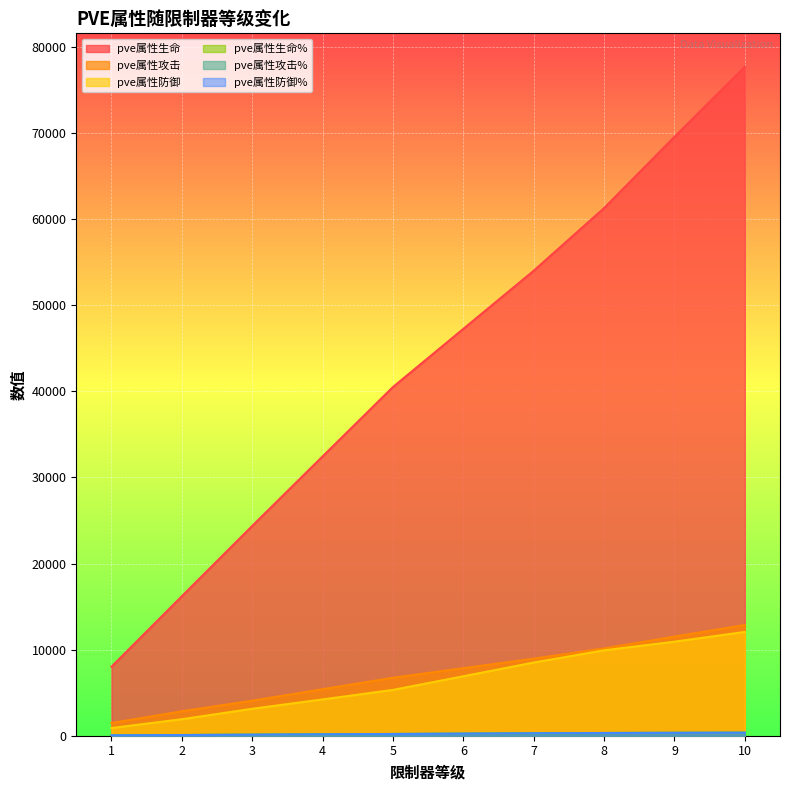

What is the minimum value shown in the chart?

40